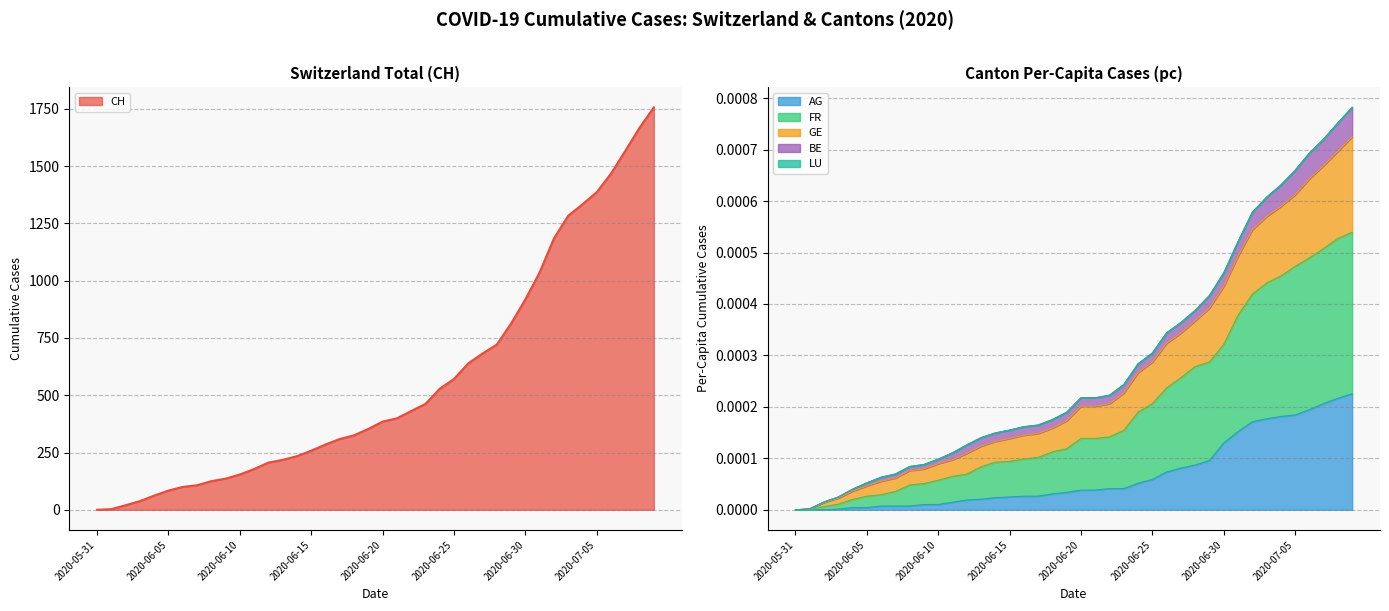

Which category has the highest value in the FR_pc series?

2020-07-09